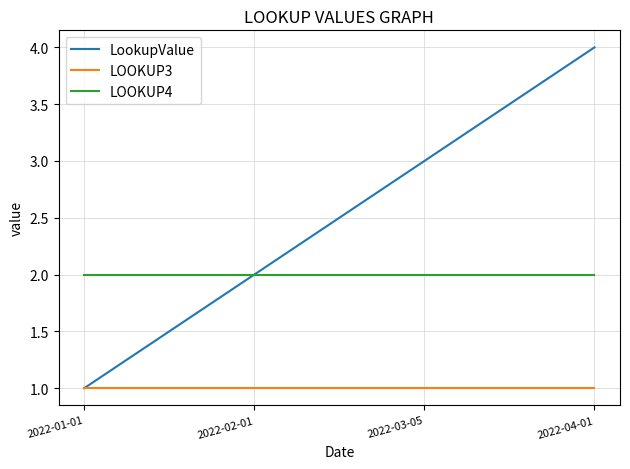

Reading left to right, extract all data points from this chart.

LookupValue: 1	2	3	4
LOOKUP3: 1	1	1	1
LOOKUP4: 2	2	2	2